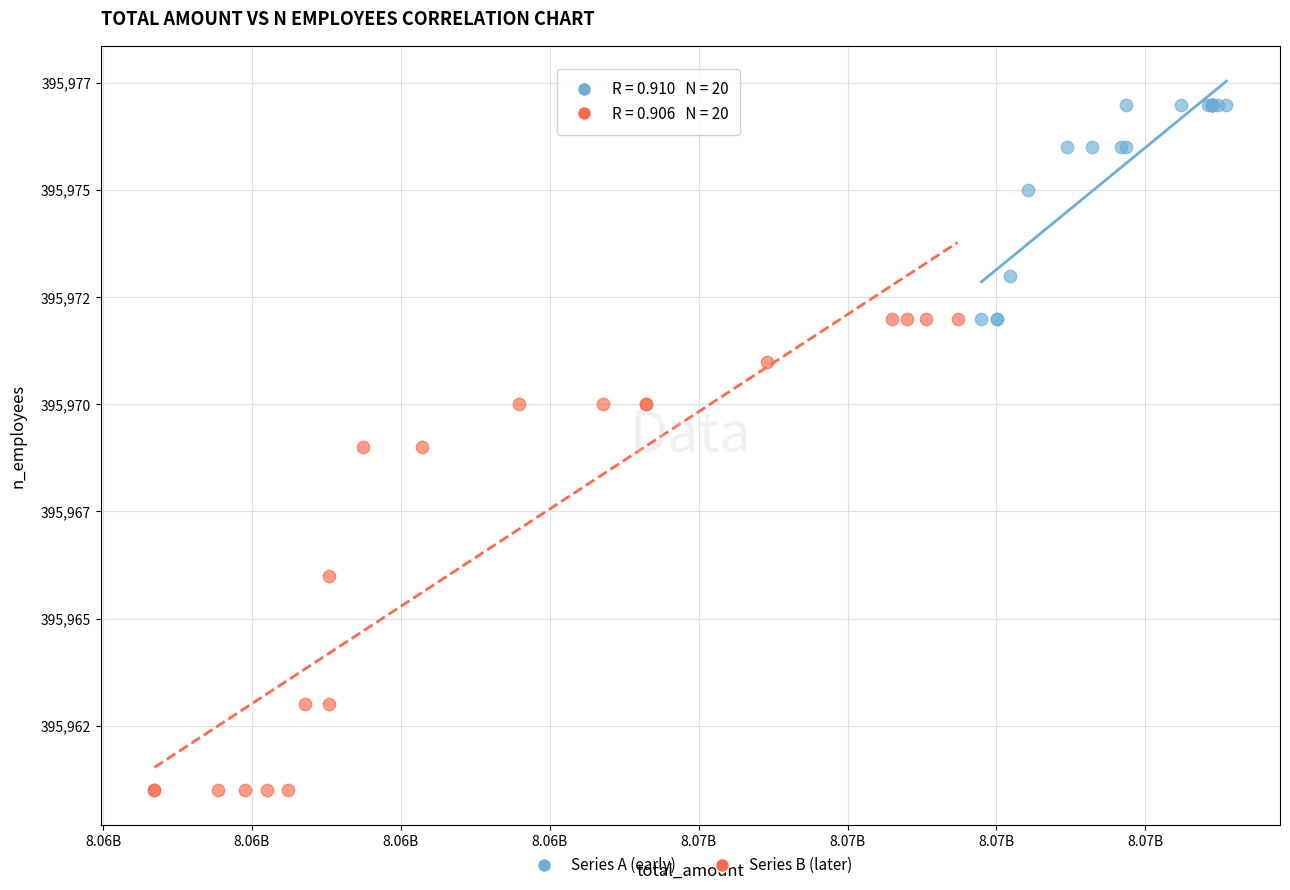

What are all the series names shown in the legend?

Series A (early), Series B (later)